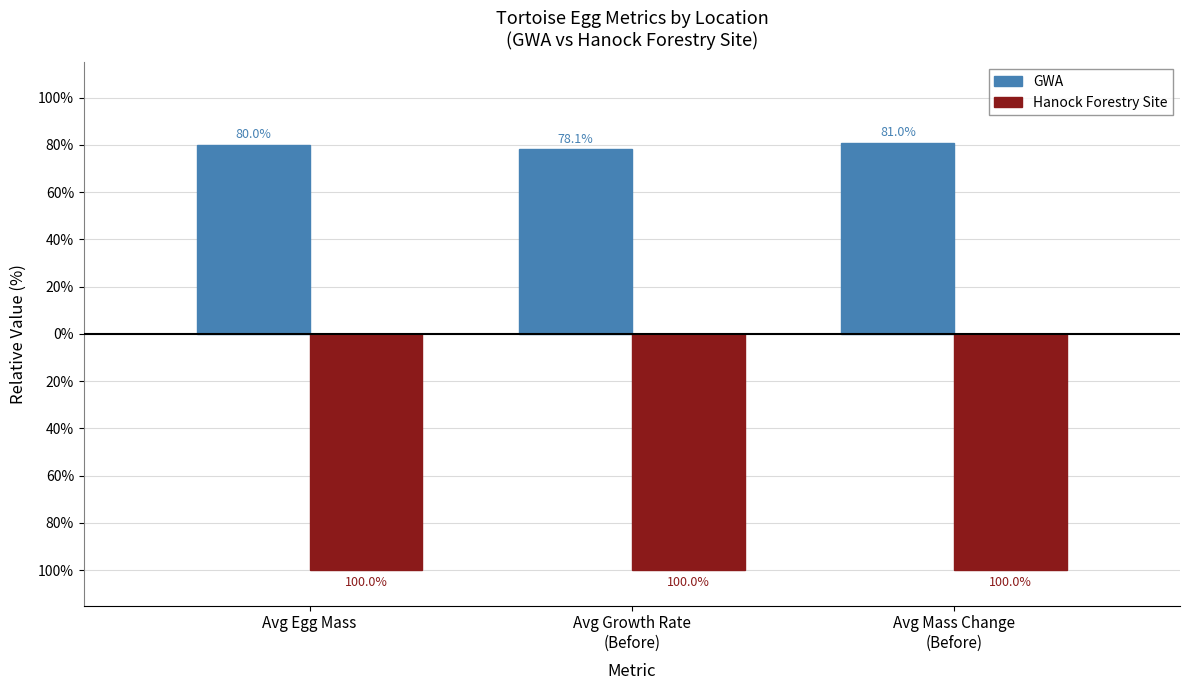

Is it true that Hanock Forestry Site equals -100.0 at Avg Mass Change
(Before)?

True